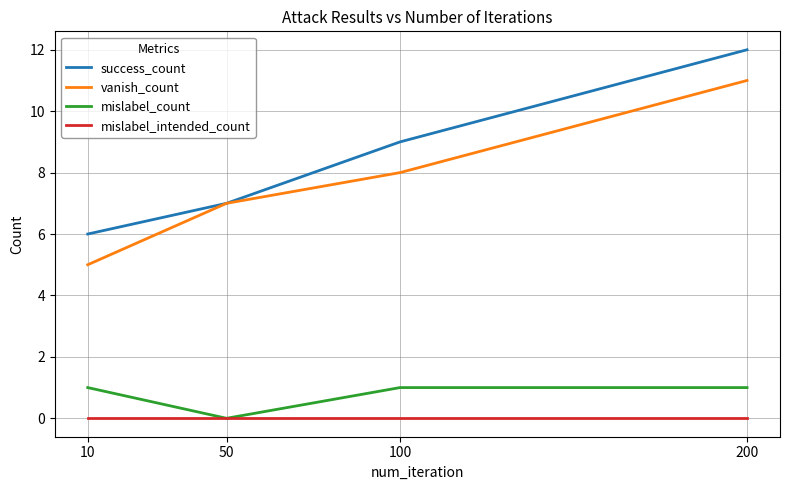

The value of vanish_count at 10 is 8. True or false?

False